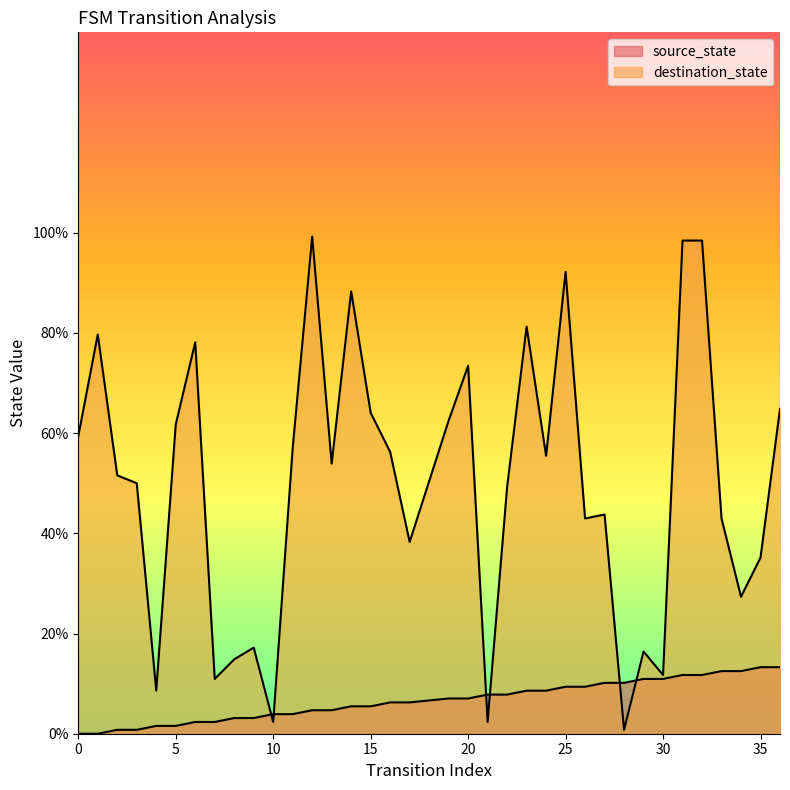

How many values in the destination_state series exceed 53?

18